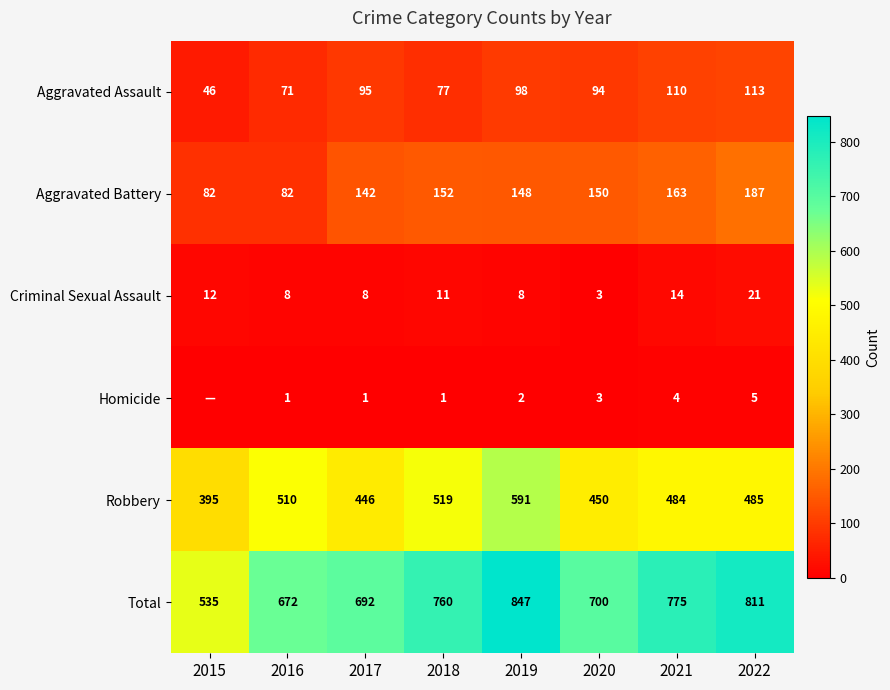

True or false: Criminal Sexual Assault has a value of 13 at 2017.

False